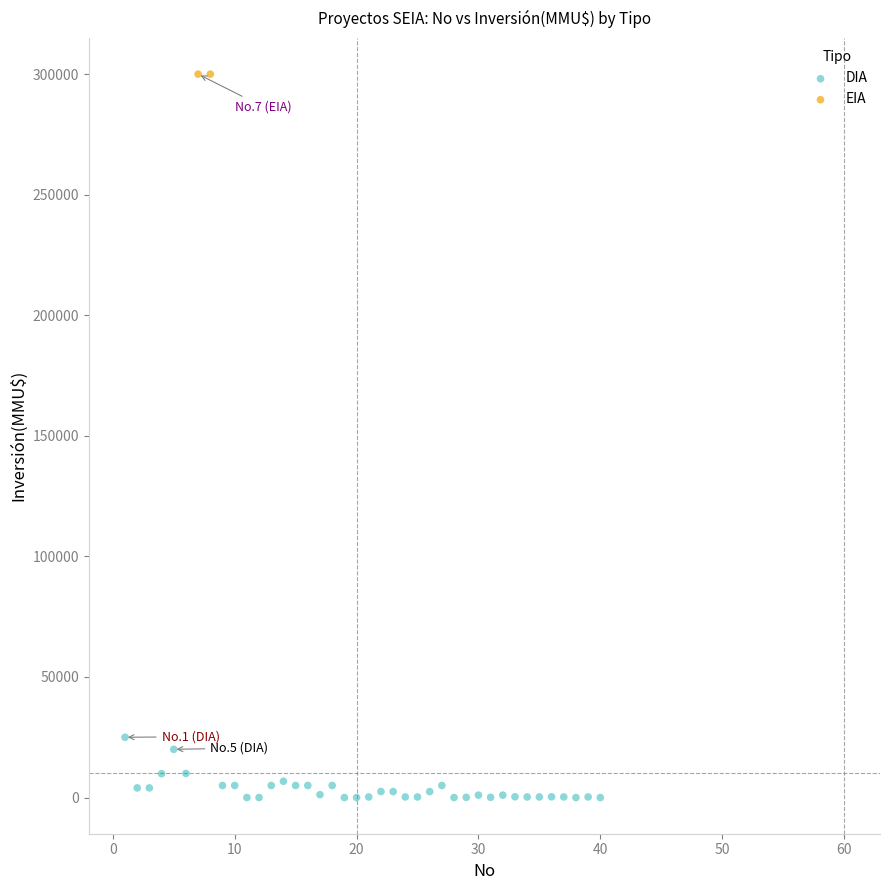

What are all the series names shown in the legend?

DIA, EIA